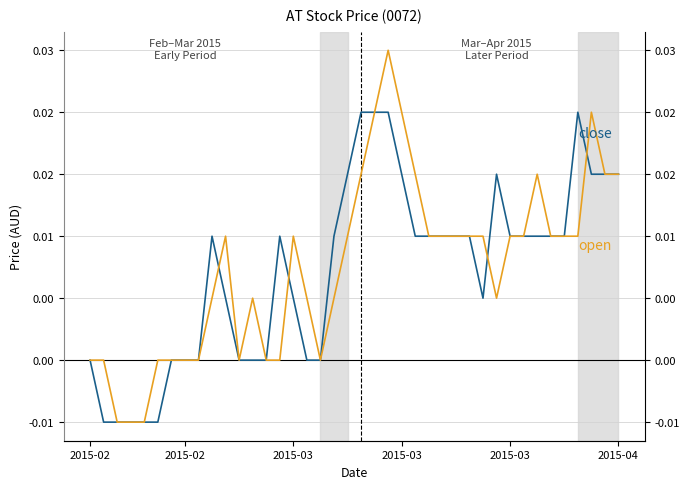

The open series shows 0.0 at 2015-03. True or false?

False